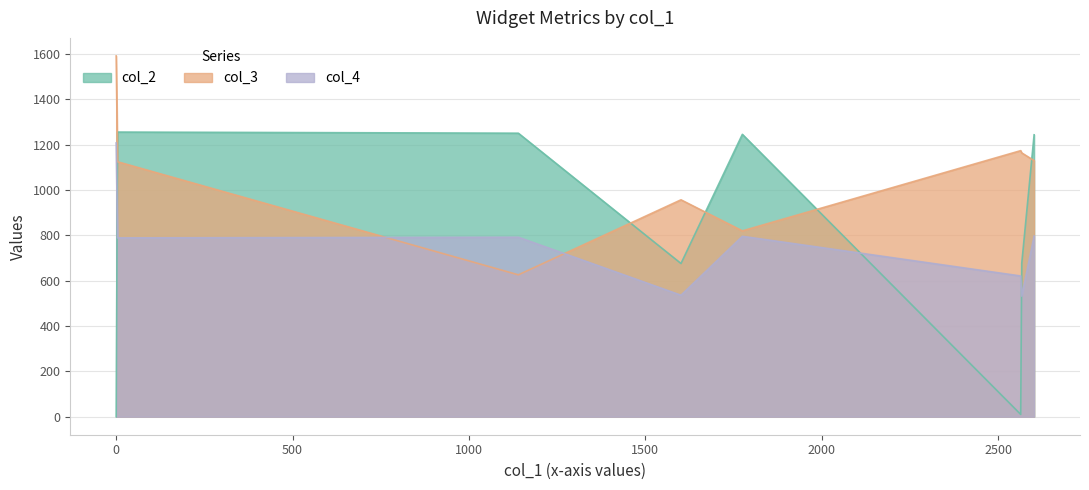

True or false: col_4 and col_2 cross at least once.

True